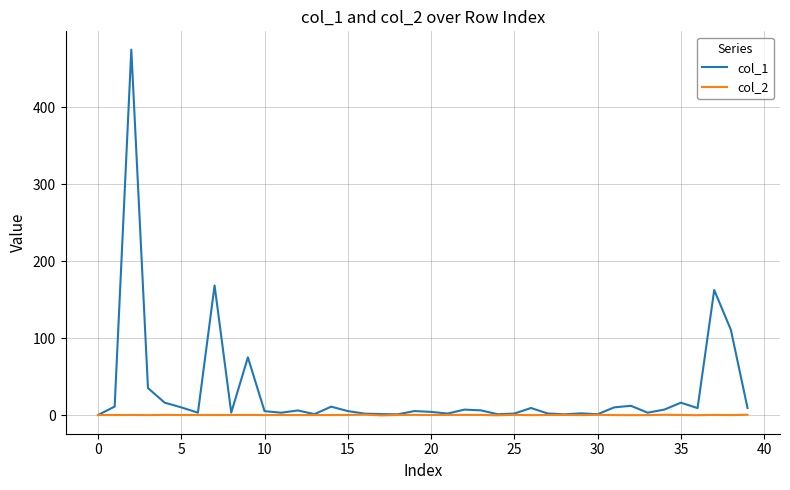

What is the maximum value shown in the chart?

474.7